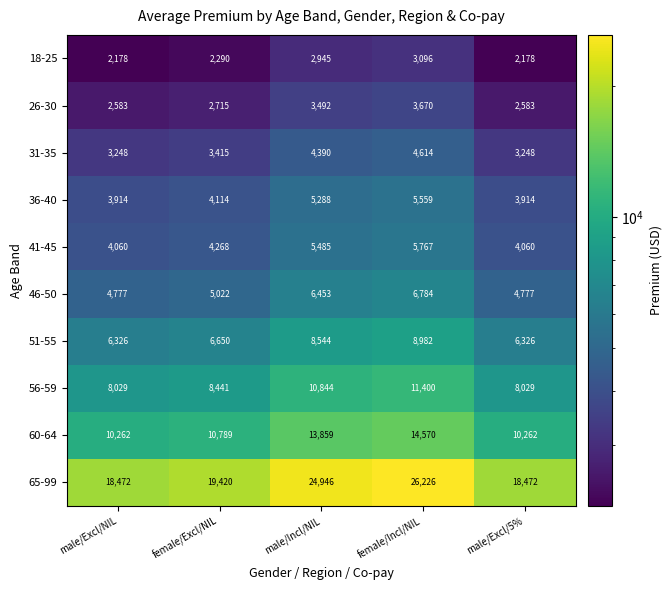

Count the number of categories in the chart.

5